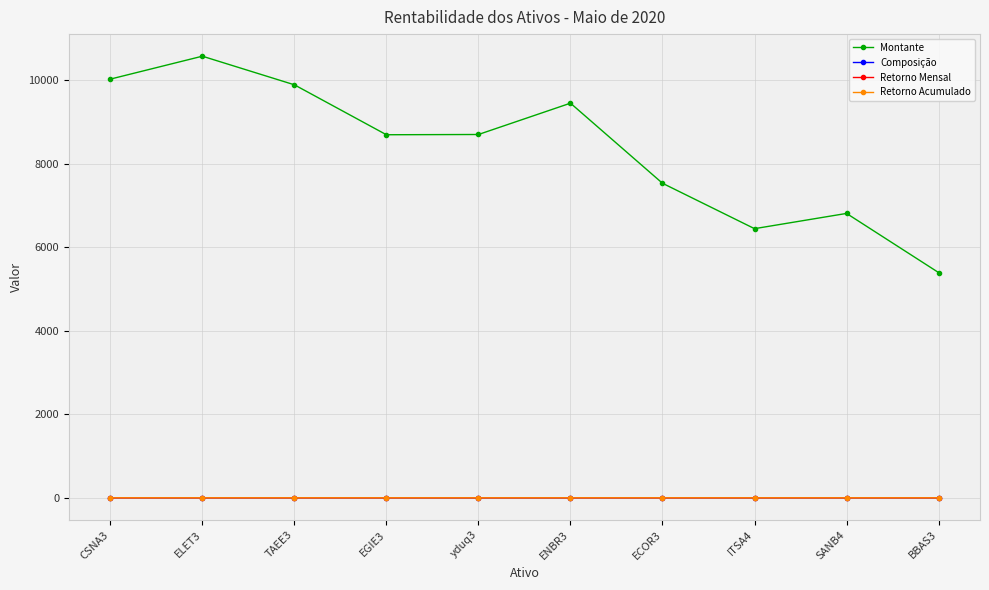

What is the sum of all Retorno Mensal values?

0.1